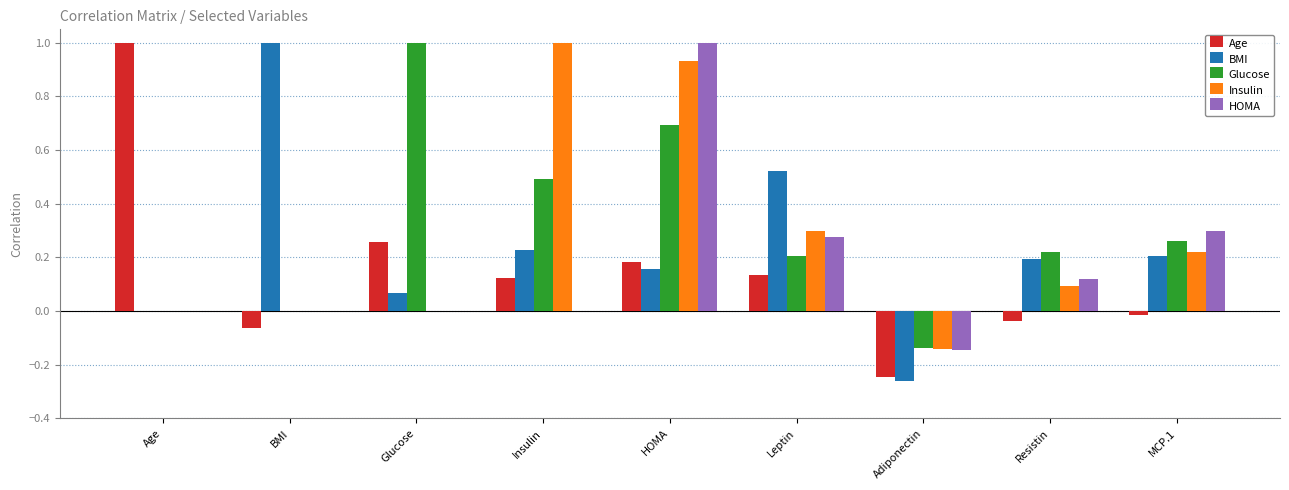

What is the sum of the HOMA values at BMI and HOMA?

1.0